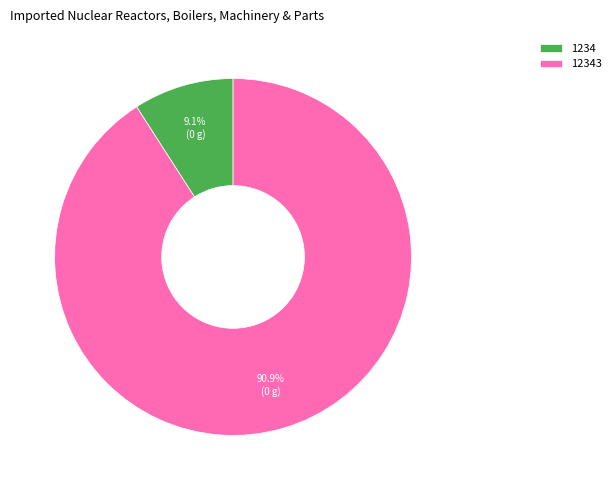

Between 12343 and 1234, which is larger?

12343